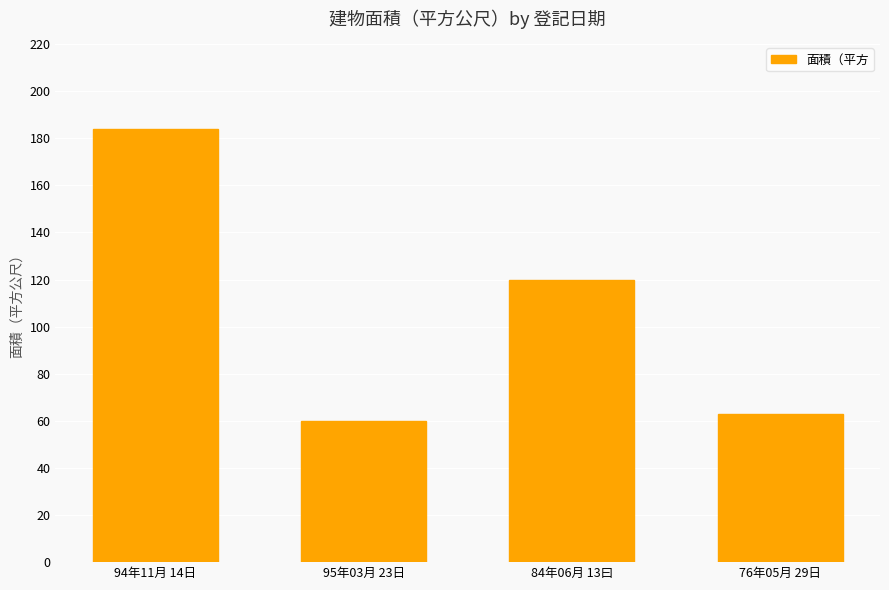

The value at 76年05月 29日 is 62.8. True or false?

True